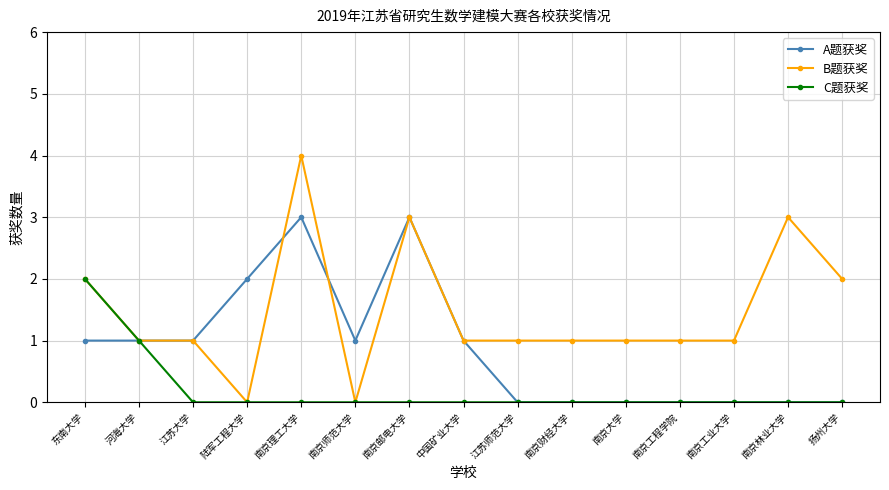

Rank the series by their maximum value, from lowest to highest.

C题获奖, A题获奖, B题获奖